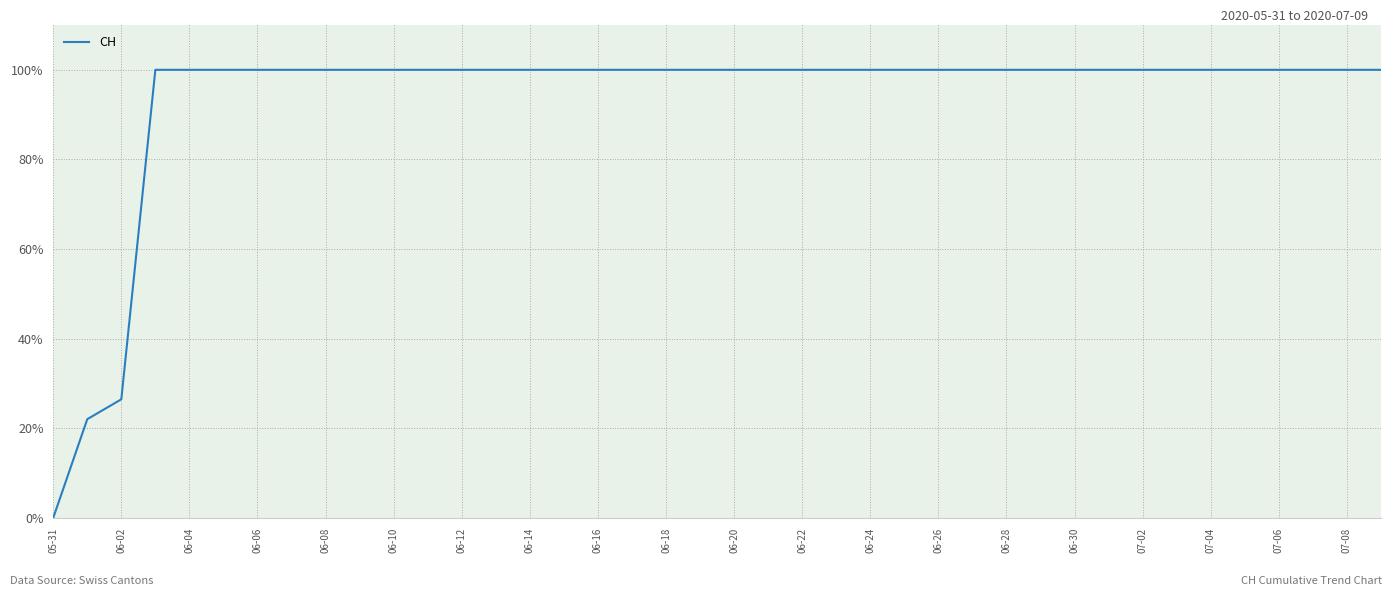

What is the maximum value shown in the chart?

100.0